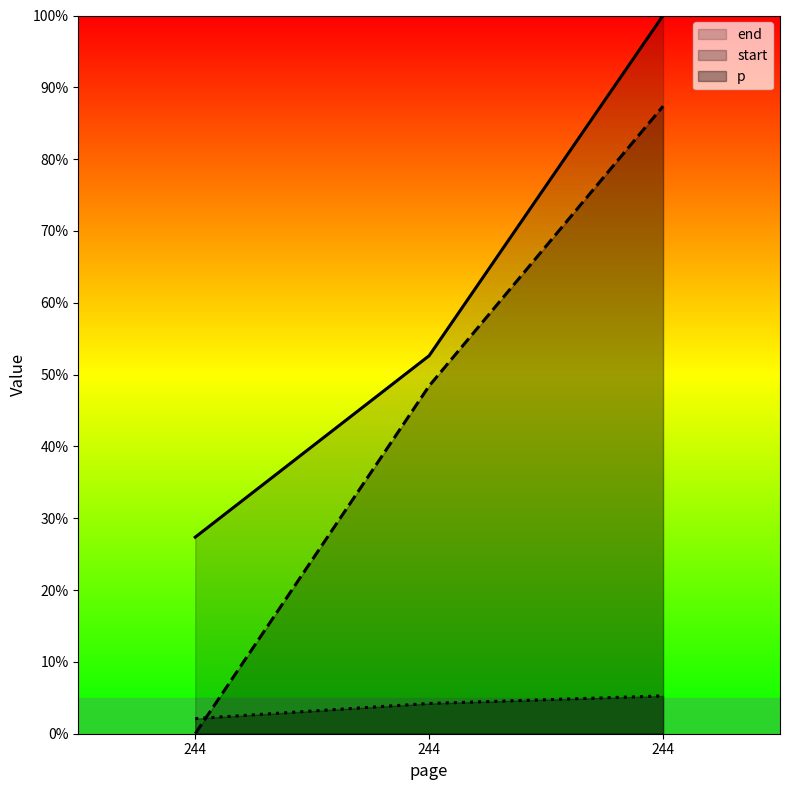

What is the greatest value displayed?

100.0